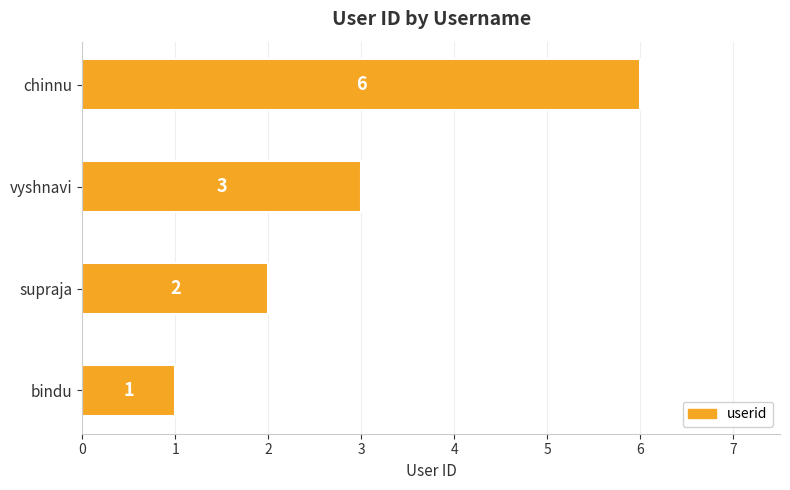

Reading bottom to top, what are all the values shown in this chart?

1	2	3	6